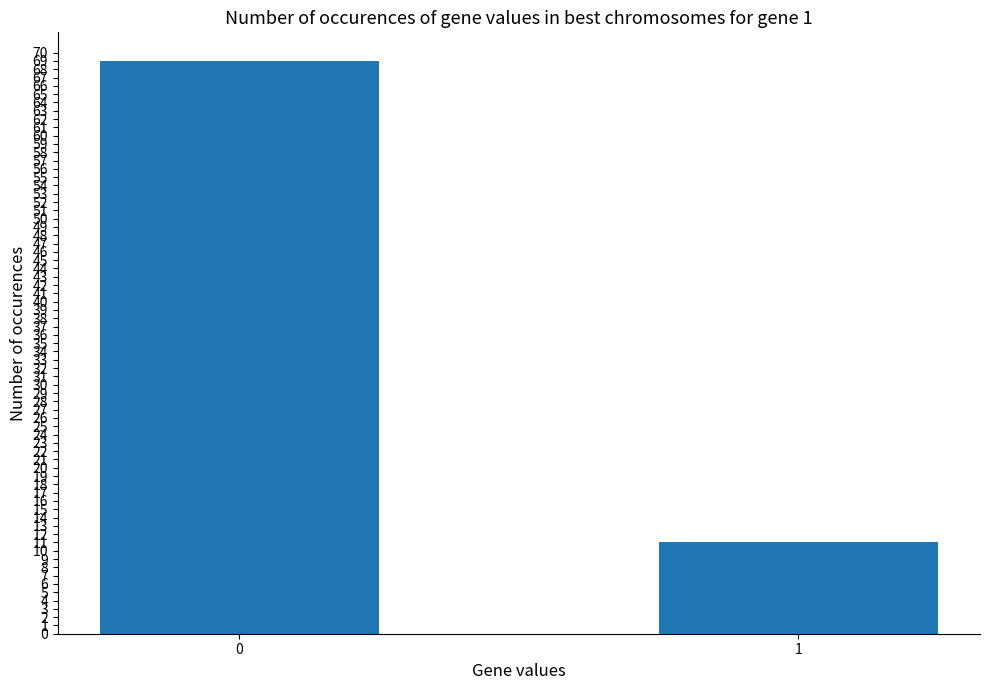

How many series are shown in this chart?

1